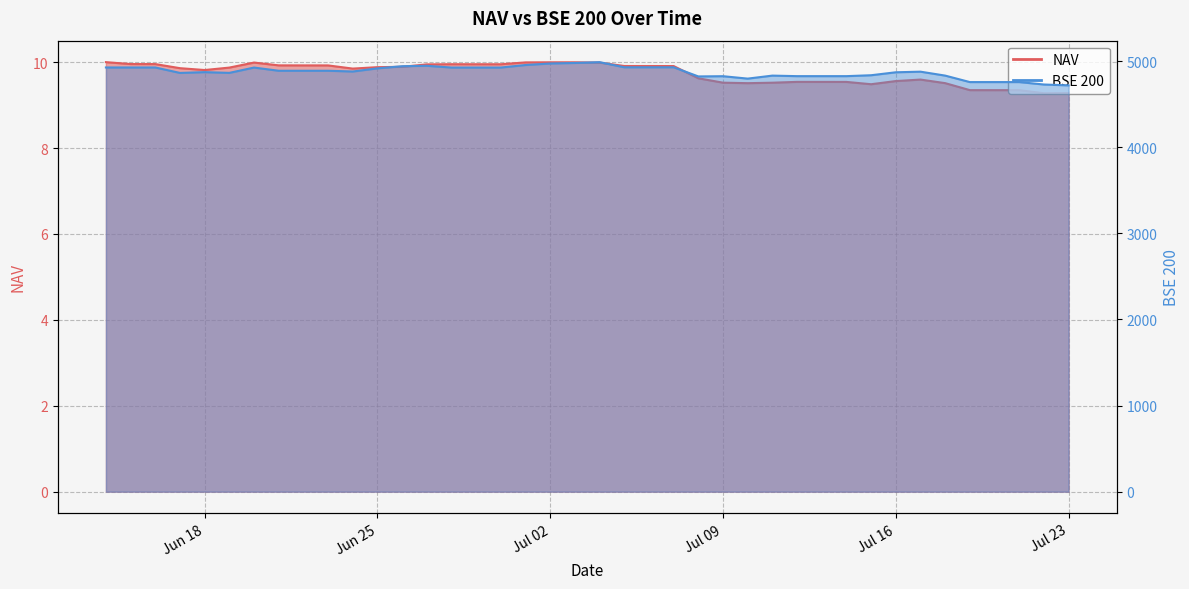

How many lines are shown in the chart?

2